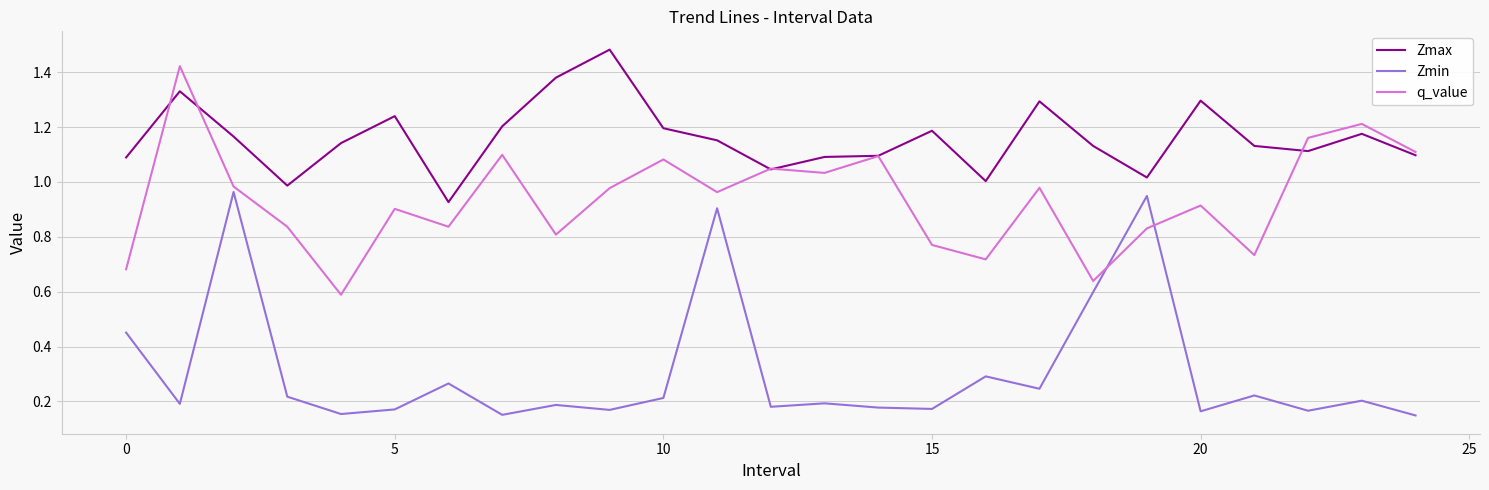

True or false: Zmax and Zmin cross at least once.

False